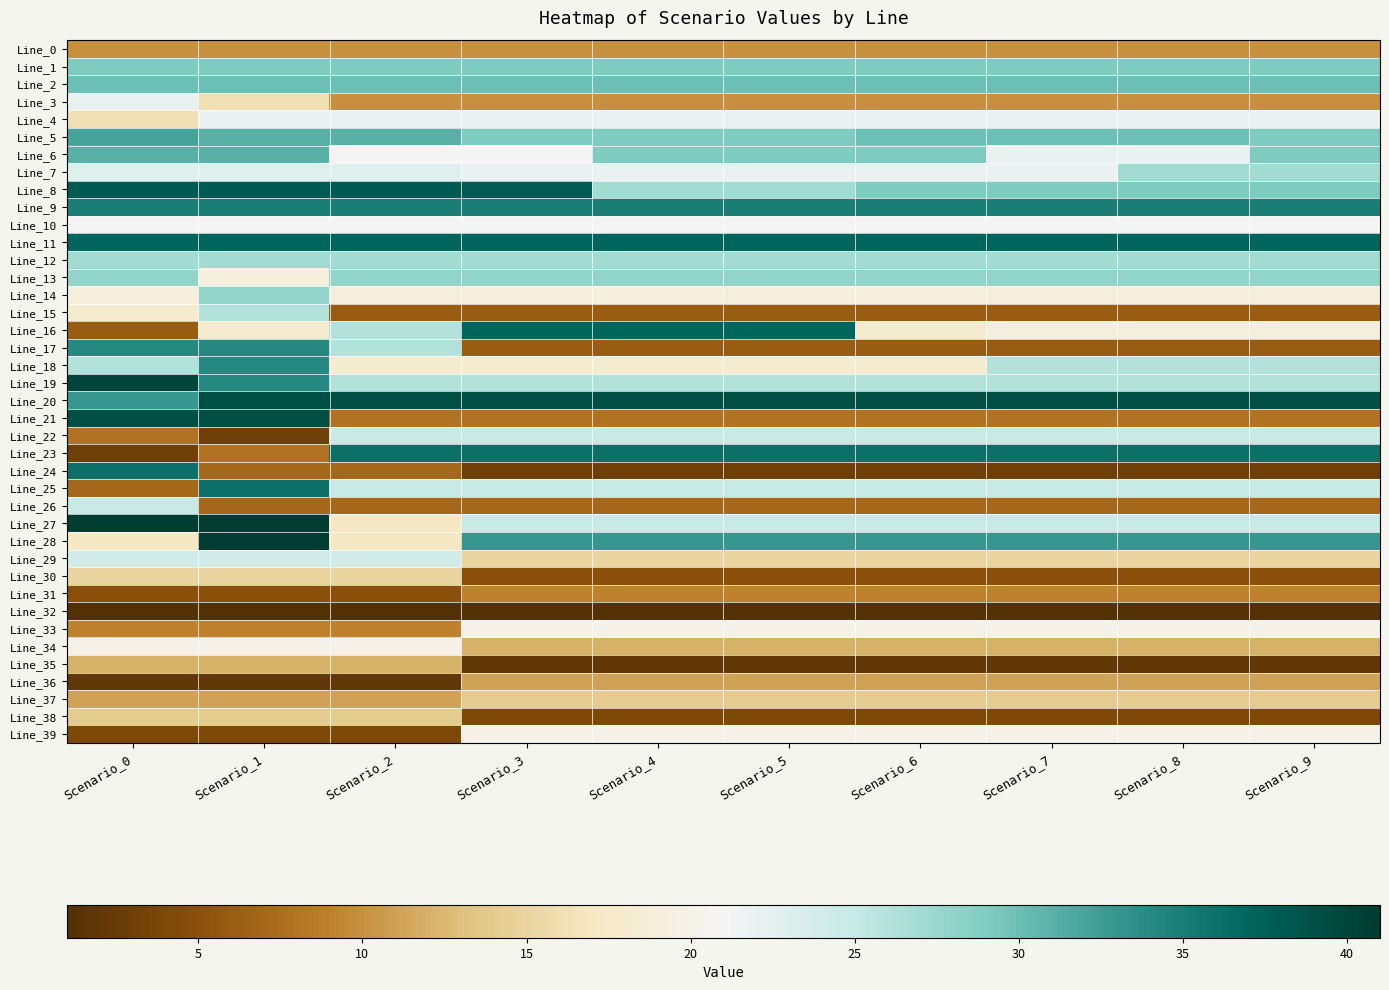

Reading left to right, list all the values displayed in this chart.

Line_0: Scenario_0=10	Scenario_1=10	Scenario_2=10	Scenario_3=10	Scenario_4=10	Scenario_5=10	Scenario_6=10	Scenario_7=10	Scenario_8=10	Scenario_9=10
Line_1: Scenario_0=29	Scenario_1=29	Scenario_2=29	Scenario_3=29	Scenario_4=29	Scenario_5=29	Scenario_6=29	Scenario_7=29	Scenario_8=29	Scenario_9=29
Line_2: Scenario_0=30	Scenario_1=30	Scenario_2=30	Scenario_3=30	Scenario_4=30	Scenario_5=30	Scenario_6=30	Scenario_7=30	Scenario_8=30	Scenario_9=30
Line_3: Scenario_0=22	Scenario_1=16	Scenario_2=10	Scenario_3=10	Scenario_4=10	Scenario_5=10	Scenario_6=10	Scenario_7=10	Scenario_8=10	Scenario_9=10
Line_4: Scenario_0=16	Scenario_1=22	Scenario_2=22	Scenario_3=22	Scenario_4=22	Scenario_5=22	Scenario_6=22	Scenario_7=22	Scenario_8=22	Scenario_9=22
Line_5: Scenario_0=32	Scenario_1=31	Scenario_2=31	Scenario_3=29	Scenario_4=29	Scenario_5=29	Scenario_6=30	Scenario_7=30	Scenario_8=30	Scenario_9=29
Line_6: Scenario_0=31	Scenario_1=31	Scenario_2=21	Scenario_3=21	Scenario_4=29	Scenario_5=29	Scenario_6=29	Scenario_7=22	Scenario_8=22	Scenario_9=29
Line_7: Scenario_0=23	Scenario_1=23	Scenario_2=23	Scenario_3=22	Scenario_4=22	Scenario_5=22	Scenario_6=22	Scenario_7=22	Scenario_8=27	Scenario_9=27
Line_8: Scenario_0=38	Scenario_1=38	Scenario_2=38	Scenario_3=38	Scenario_4=27	Scenario_5=27	Scenario_6=29	Scenario_7=29	Scenario_8=29	Scenario_9=29
Line_9: Scenario_0=35	Scenario_1=35	Scenario_2=35	Scenario_3=35	Scenario_4=35	Scenario_5=35	Scenario_6=35	Scenario_7=35	Scenario_8=35	Scenario_9=35
Line_10: Scenario_0=21	Scenario_1=21	Scenario_2=21	Scenario_3=21	Scenario_4=21	Scenario_5=21	Scenario_6=21	Scenario_7=21	Scenario_8=21	Scenario_9=21
Line_11: Scenario_0=37	Scenario_1=37	Scenario_2=37	Scenario_3=37	Scenario_4=37	Scenario_5=37	Scenario_6=37	Scenario_7=37	Scenario_8=37	Scenario_9=37
Line_12: Scenario_0=27	Scenario_1=27	Scenario_2=27	Scenario_3=27	Scenario_4=27	Scenario_5=27	Scenario_6=27	Scenario_7=27	Scenario_8=27	Scenario_9=27
Line_13: Scenario_0=28	Scenario_1=19	Scenario_2=28	Scenario_3=28	Scenario_4=28	Scenario_5=28	Scenario_6=28	Scenario_7=28	Scenario_8=28	Scenario_9=28
Line_14: Scenario_0=19	Scenario_1=28	Scenario_2=19	Scenario_3=19	Scenario_4=19	Scenario_5=19	Scenario_6=19	Scenario_7=19	Scenario_8=19	Scenario_9=19
Line_15: Scenario_0=18	Scenario_1=26	Scenario_2=6	Scenario_3=6	Scenario_4=6	Scenario_5=6	Scenario_6=6	Scenario_7=6	Scenario_8=6	Scenario_9=6
Line_16: Scenario_0=6	Scenario_1=18	Scenario_2=26	Scenario_3=37	Scenario_4=37	Scenario_5=37	Scenario_6=18	Scenario_7=19	Scenario_8=19	Scenario_9=19
Line_17: Scenario_0=34	Scenario_1=34	Scenario_2=26	Scenario_3=6	Scenario_4=6	Scenario_5=6	Scenario_6=6	Scenario_7=6	Scenario_8=6	Scenario_9=6
Line_18: Scenario_0=26	Scenario_1=34	Scenario_2=18	Scenario_3=18	Scenario_4=18	Scenario_5=18	Scenario_6=18	Scenario_7=26	Scenario_8=26	Scenario_9=26
Line_19: Scenario_0=40	Scenario_1=34	Scenario_2=26	Scenario_3=26	Scenario_4=26	Scenario_5=26	Scenario_6=26	Scenario_7=26	Scenario_8=26	Scenario_9=26
Line_20: Scenario_0=33	Scenario_1=39	Scenario_2=39	Scenario_3=39	Scenario_4=39	Scenario_5=39	Scenario_6=39	Scenario_7=39	Scenario_8=39	Scenario_9=39
Line_21: Scenario_0=39	Scenario_1=39	Scenario_2=8	Scenario_3=8	Scenario_4=8	Scenario_5=8	Scenario_6=8	Scenario_7=8	Scenario_8=8	Scenario_9=8
Line_22: Scenario_0=8	Scenario_1=3	Scenario_2=25	Scenario_3=25	Scenario_4=25	Scenario_5=25	Scenario_6=25	Scenario_7=25	Scenario_8=25	Scenario_9=25
Line_23: Scenario_0=3	Scenario_1=8	Scenario_2=36	Scenario_3=36	Scenario_4=36	Scenario_5=36	Scenario_6=36	Scenario_7=36	Scenario_8=36	Scenario_9=36
Line_24: Scenario_0=36	Scenario_1=7	Scenario_2=7	Scenario_3=3	Scenario_4=3	Scenario_5=3	Scenario_6=3	Scenario_7=3	Scenario_8=3	Scenario_9=3
Line_25: Scenario_0=7	Scenario_1=36	Scenario_2=25	Scenario_3=25	Scenario_4=25	Scenario_5=25	Scenario_6=25	Scenario_7=25	Scenario_8=25	Scenario_9=25
Line_26: Scenario_0=25	Scenario_1=7	Scenario_2=7	Scenario_3=7	Scenario_4=7	Scenario_5=7	Scenario_6=7	Scenario_7=7	Scenario_8=7	Scenario_9=7
Line_27: Scenario_0=41	Scenario_1=41	Scenario_2=17	Scenario_3=25	Scenario_4=25	Scenario_5=25	Scenario_6=25	Scenario_7=25	Scenario_8=25	Scenario_9=25
Line_28: Scenario_0=17	Scenario_1=41	Scenario_2=17	Scenario_3=33	Scenario_4=33	Scenario_5=33	Scenario_6=33	Scenario_7=33	Scenario_8=33	Scenario_9=33
Line_29: Scenario_0=24	Scenario_1=24	Scenario_2=24	Scenario_3=15	Scenario_4=15	Scenario_5=15	Scenario_6=15	Scenario_7=15	Scenario_8=15	Scenario_9=15
Line_30: Scenario_0=15	Scenario_1=15	Scenario_2=15	Scenario_3=5	Scenario_4=5	Scenario_5=5	Scenario_6=5	Scenario_7=5	Scenario_8=5	Scenario_9=5
Line_31: Scenario_0=5	Scenario_1=5	Scenario_2=5	Scenario_3=9	Scenario_4=9	Scenario_5=9	Scenario_6=9	Scenario_7=9	Scenario_8=9	Scenario_9=9
Line_32: Scenario_0=1	Scenario_1=1	Scenario_2=1	Scenario_3=1	Scenario_4=1	Scenario_5=1	Scenario_6=1	Scenario_7=1	Scenario_8=1	Scenario_9=1
Line_33: Scenario_0=9	Scenario_1=9	Scenario_2=9	Scenario_3=20	Scenario_4=20	Scenario_5=20	Scenario_6=20	Scenario_7=20	Scenario_8=20	Scenario_9=20
Line_34: Scenario_0=20	Scenario_1=20	Scenario_2=20	Scenario_3=12	Scenario_4=12	Scenario_5=12	Scenario_6=12	Scenario_7=12	Scenario_8=12	Scenario_9=12
Line_35: Scenario_0=12	Scenario_1=12	Scenario_2=12	Scenario_3=2	Scenario_4=2	Scenario_5=2	Scenario_6=2	Scenario_7=2	Scenario_8=2	Scenario_9=2
Line_36: Scenario_0=2	Scenario_1=2	Scenario_2=2	Scenario_3=11	Scenario_4=11	Scenario_5=11	Scenario_6=11	Scenario_7=11	Scenario_8=11	Scenario_9=11
Line_37: Scenario_0=11	Scenario_1=11	Scenario_2=11	Scenario_3=14	Scenario_4=14	Scenario_5=14	Scenario_6=14	Scenario_7=14	Scenario_8=14	Scenario_9=14
Line_38: Scenario_0=14	Scenario_1=14	Scenario_2=14	Scenario_3=4	Scenario_4=4	Scenario_5=4	Scenario_6=4	Scenario_7=4	Scenario_8=4	Scenario_9=4
Line_39: Scenario_0=4	Scenario_1=4	Scenario_2=4	Scenario_3=20	Scenario_4=20	Scenario_5=20	Scenario_6=20	Scenario_7=20	Scenario_8=20	Scenario_9=20